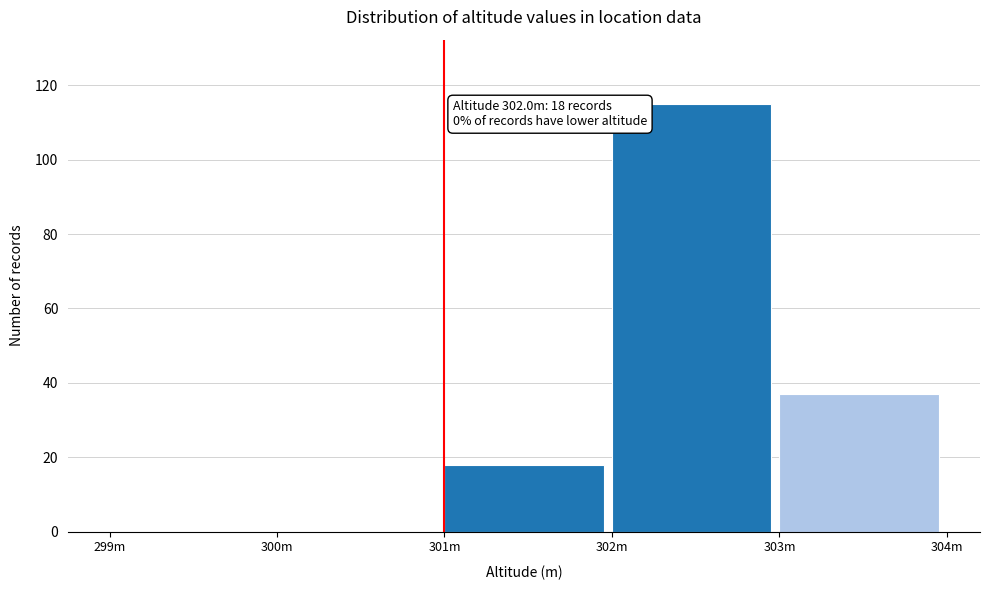

Reading left to right, list all the values displayed in this chart.

299m=0	300m=0	301m=18	302m=115	303m=37